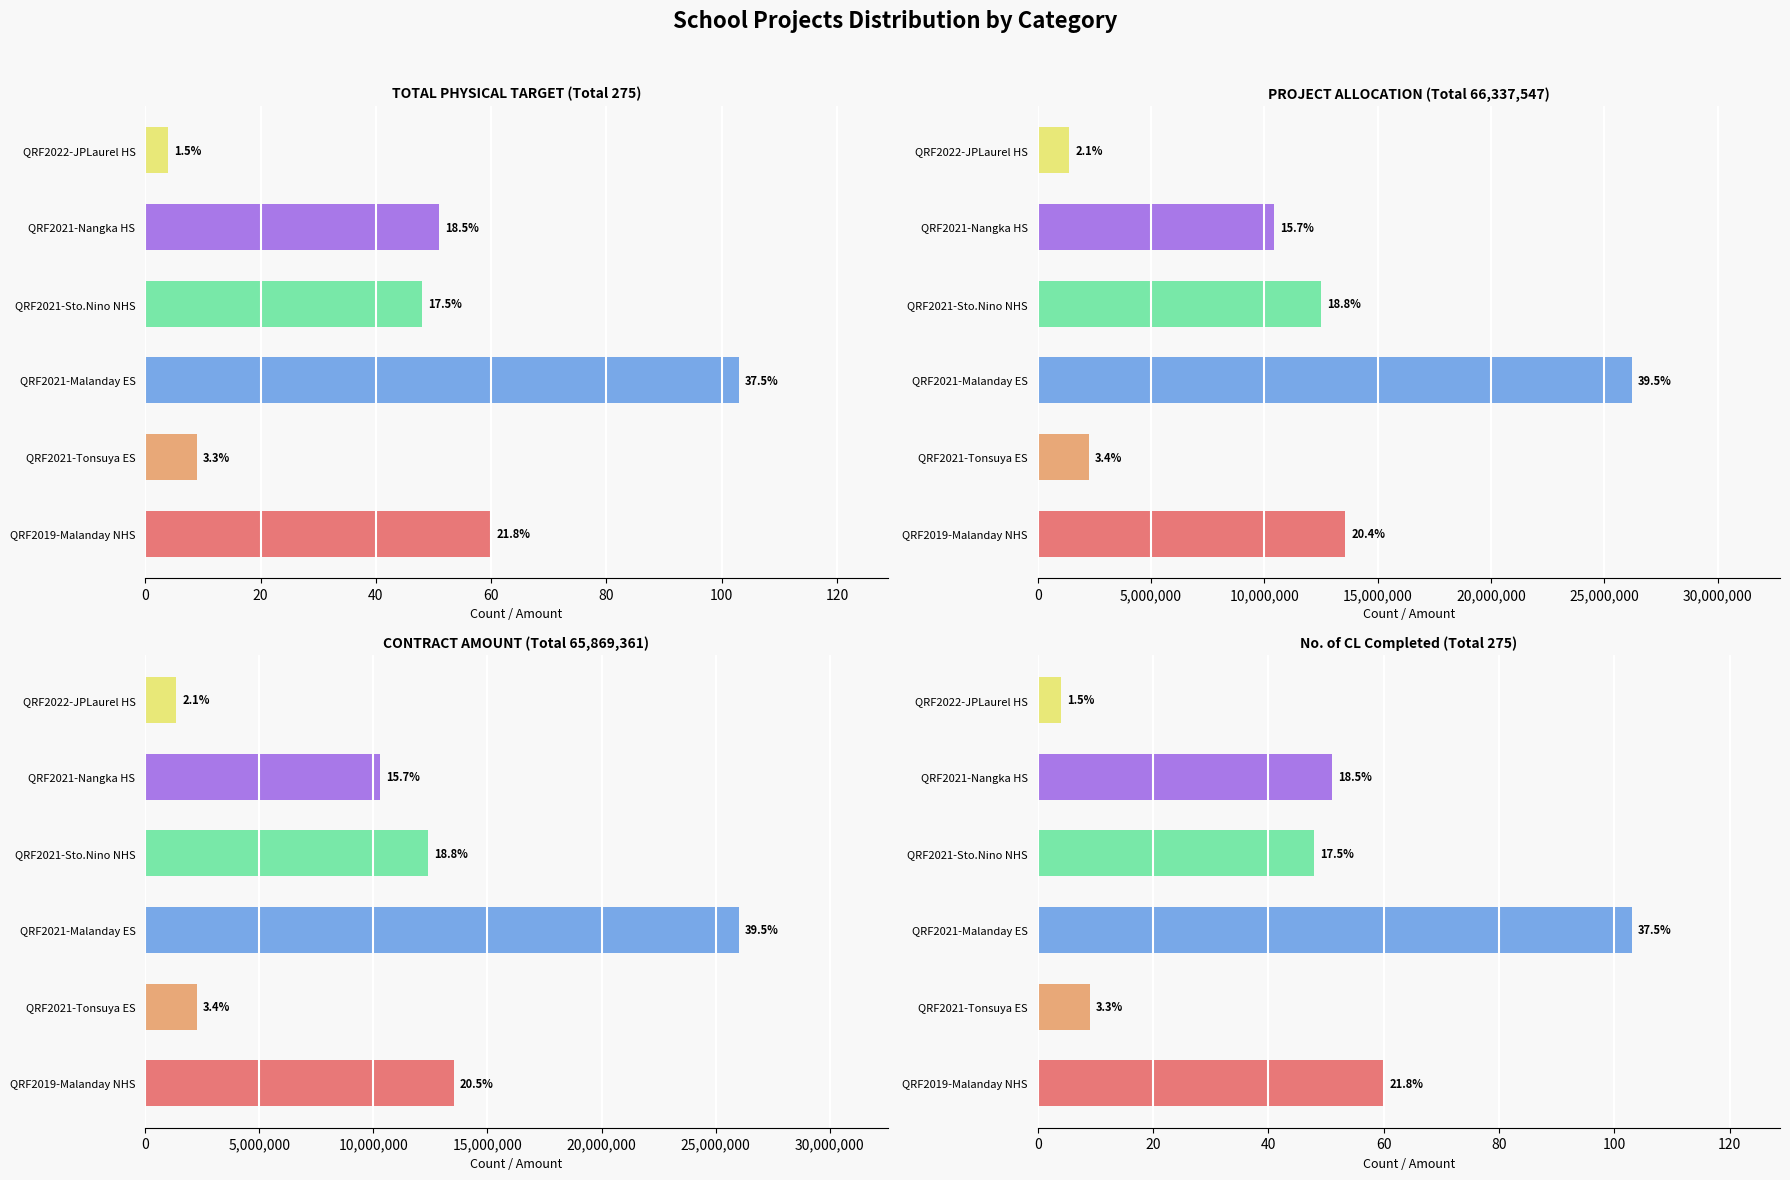

The TOTAL PHYSICAL TARGET series shows 93.8 at QRF2019-Malanday NHS. True or false?

False